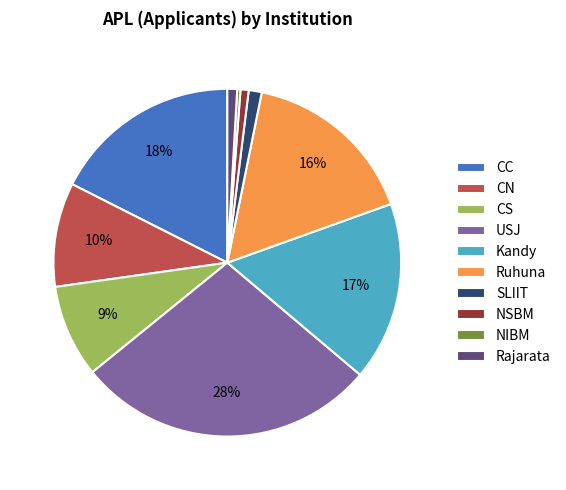

True or false: Kandy accounts for 22% of the total.

False